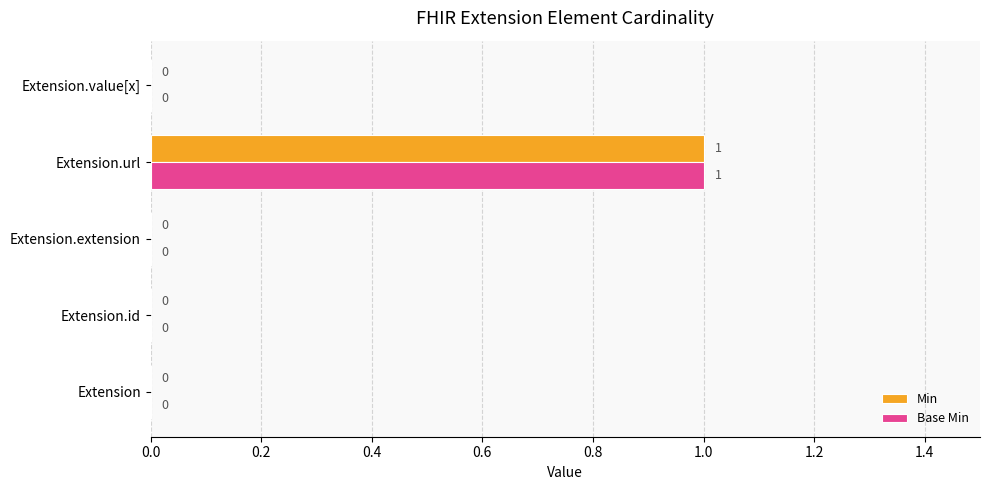

The Base Min series shows 0 at Extension.extension. True or false?

True